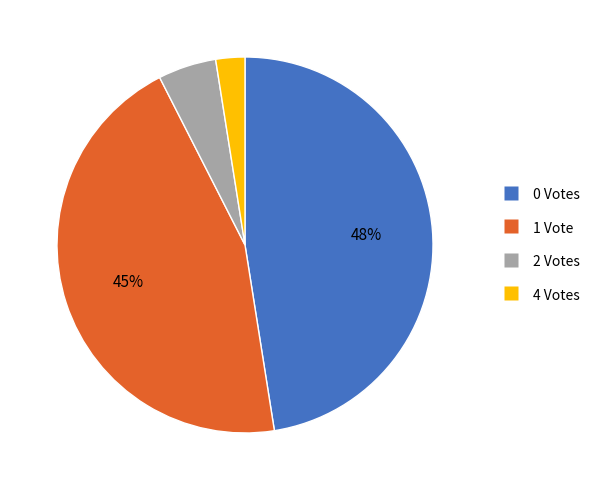

To the nearest percent, what is the average slice percentage?

25%